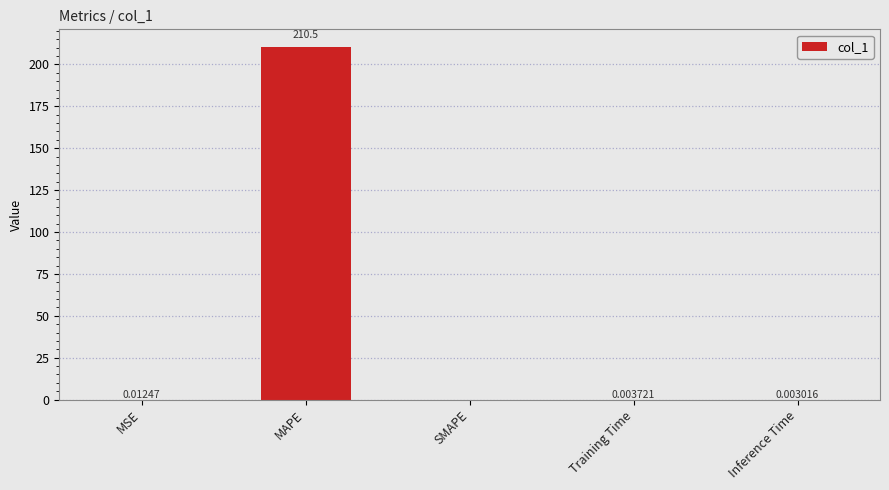

What is the sum of all values?

210.5